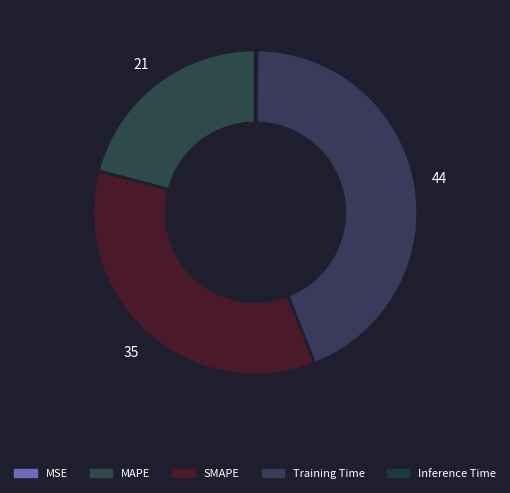

Is it true that SMAPE is 35% of the pie?

True